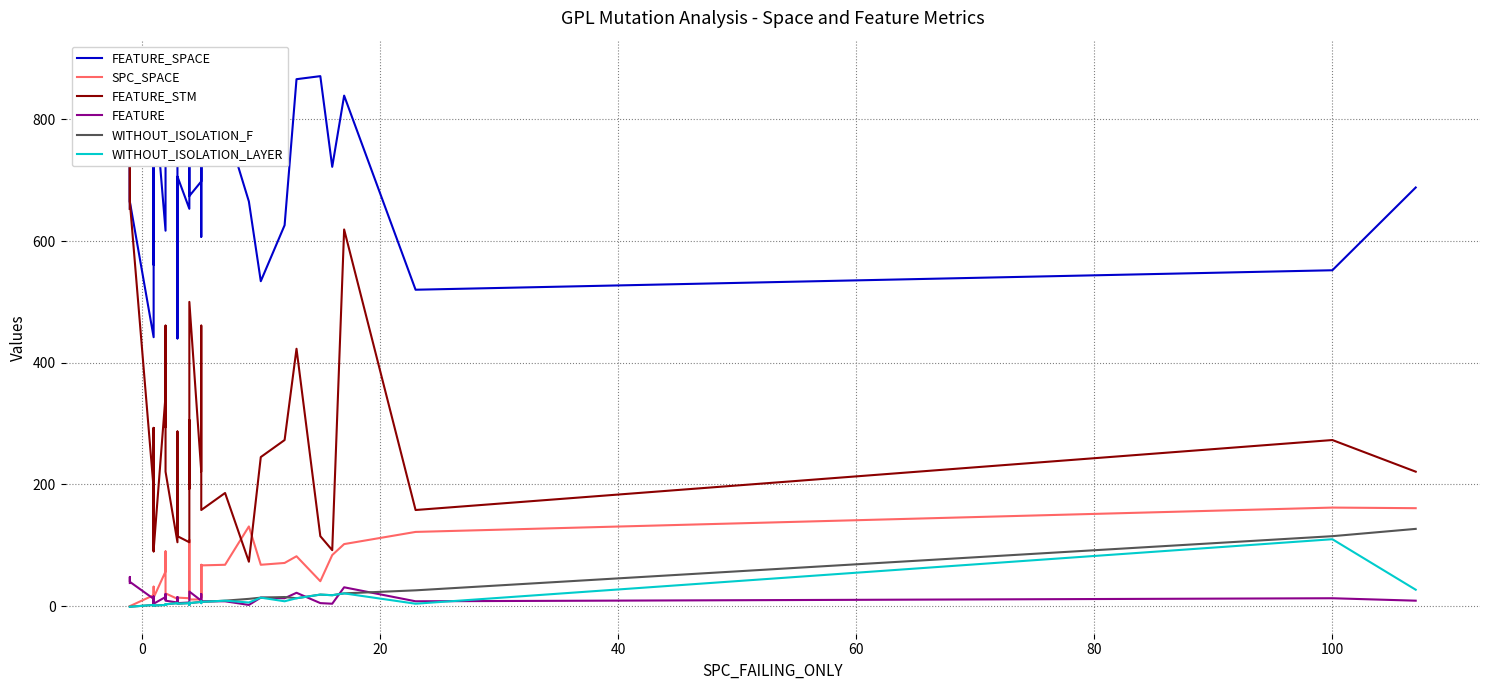

Does the chart display data point markers on the line(s)?

No